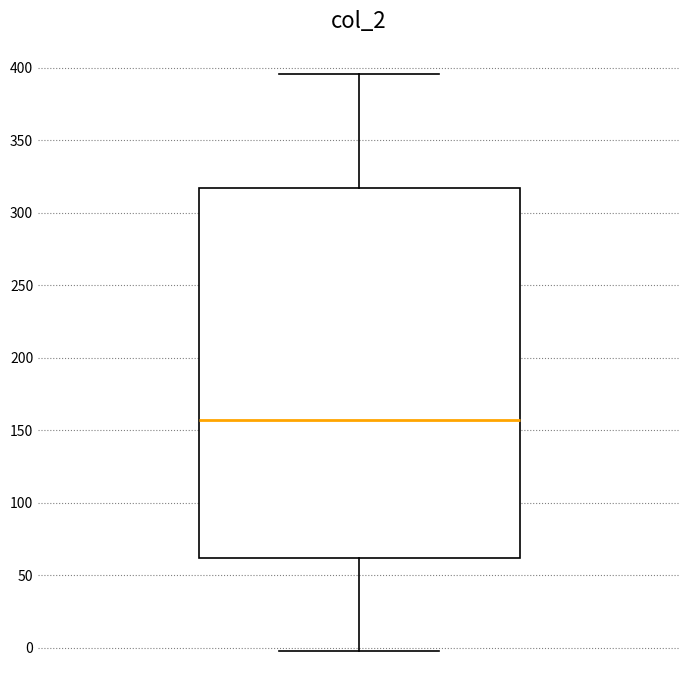

Read this box plot against the y-axis: the position of the median line, the range covered by the box, and the ends of both whiskers. The values are not printed on the chart, so give them approximately, as read against the axis.

median 155, box 60 to 315, whiskers 0 to 395